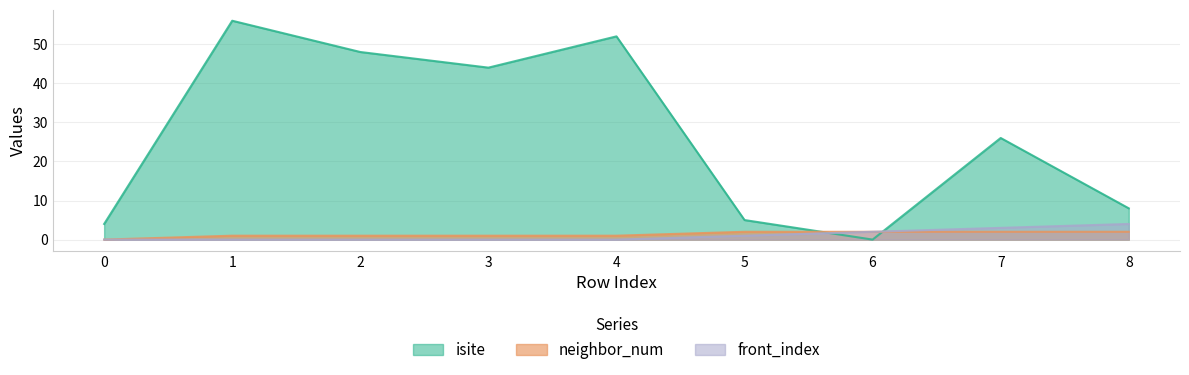

How many data points in isite are less than 26?

4